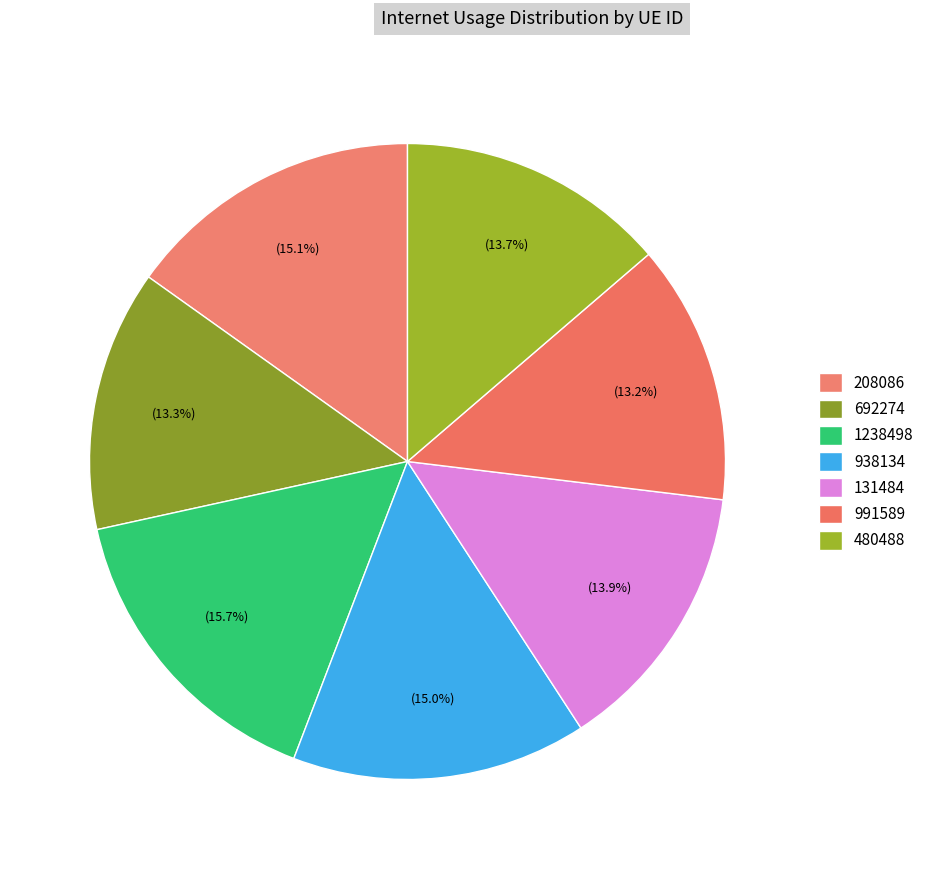

Is there a majority slice in this chart?

No